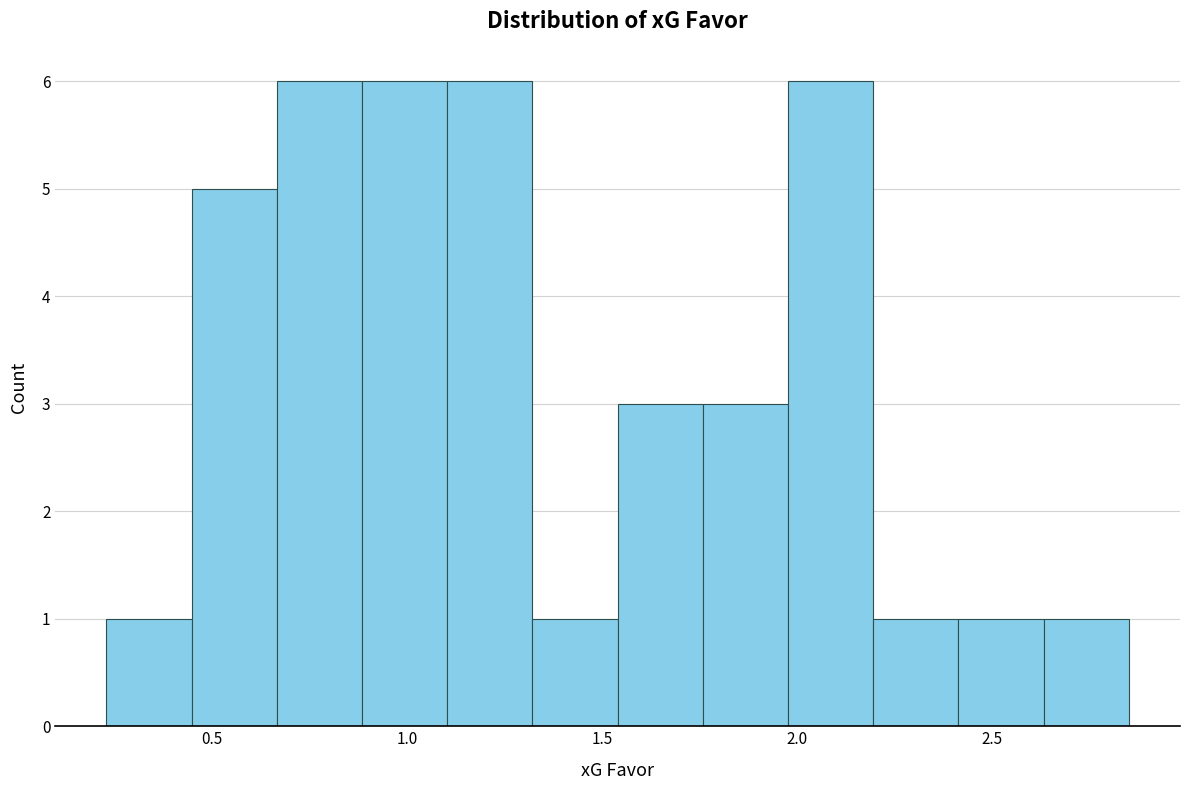

How tall is the bar that spans 1.30 to 1.55 on the x-axis? Neither the bar edges nor the heights are printed on the chart, so give them approximately, as read against the axes.

1